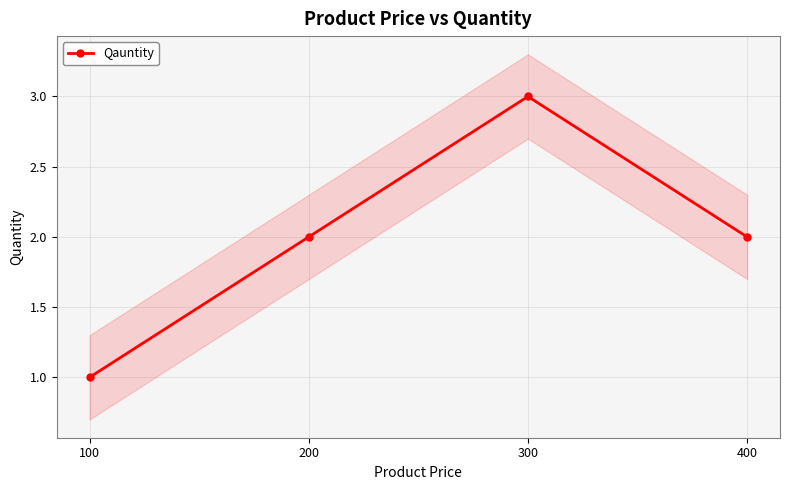

How many lines are shown in the chart?

1